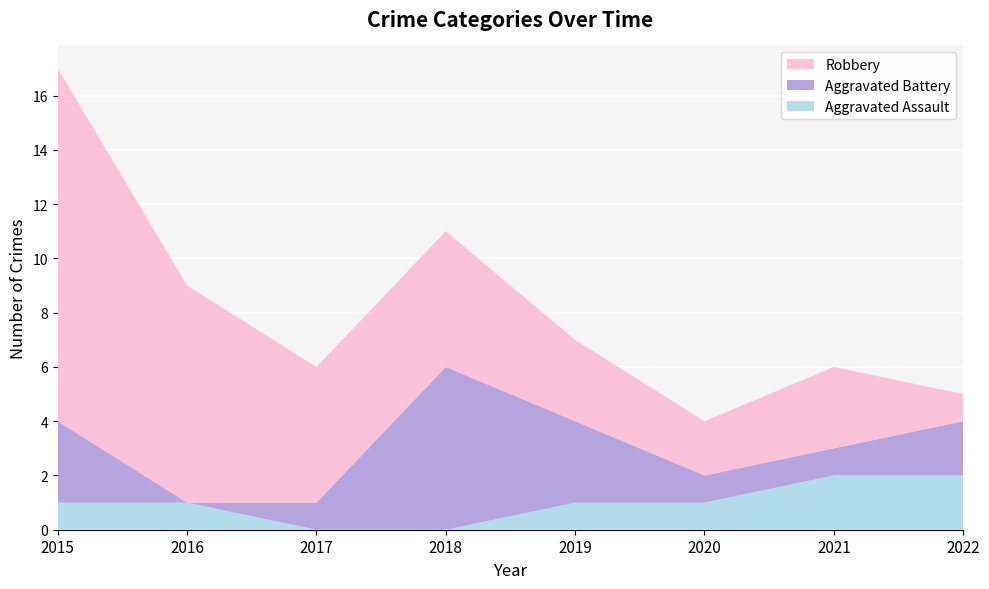

Reading left to right, transcribe all the data shown in this chart.

Aggravated Assault: 2015=1	2016=1	2017=0	2018=0	2019=1	2020=1	2021=2	2022=2
Aggravated Battery: 2015=3	2016=0	2017=1	2018=6	2019=3	2020=1	2021=1	2022=2
Robbery: 2015=13	2016=8	2017=5	2018=5	2019=3	2020=2	2021=3	2022=1